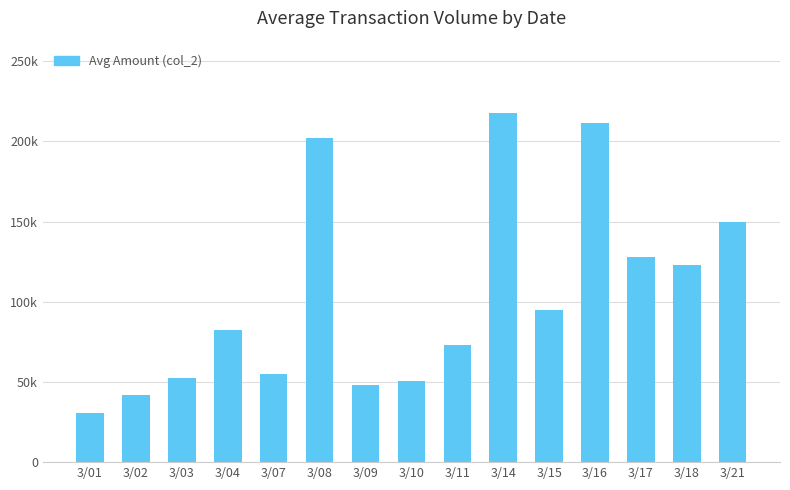

Reading left to right, what are all the values shown in this chart?

30400	42000	52730	82400	54720	201860	48230	50550	72820	217540	95160	211610	127650	123020	149720